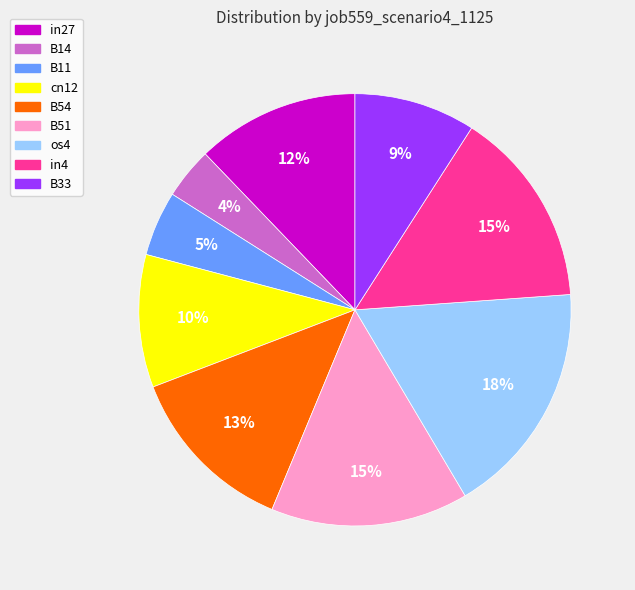

Is the sum of B51 and B54 greater than half?

No